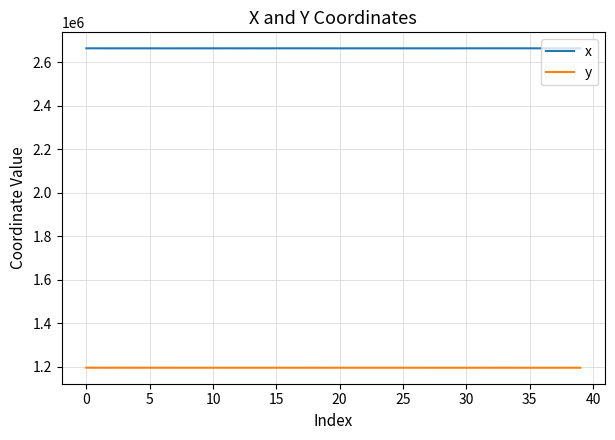

True or false: x and y cross at least once.

False